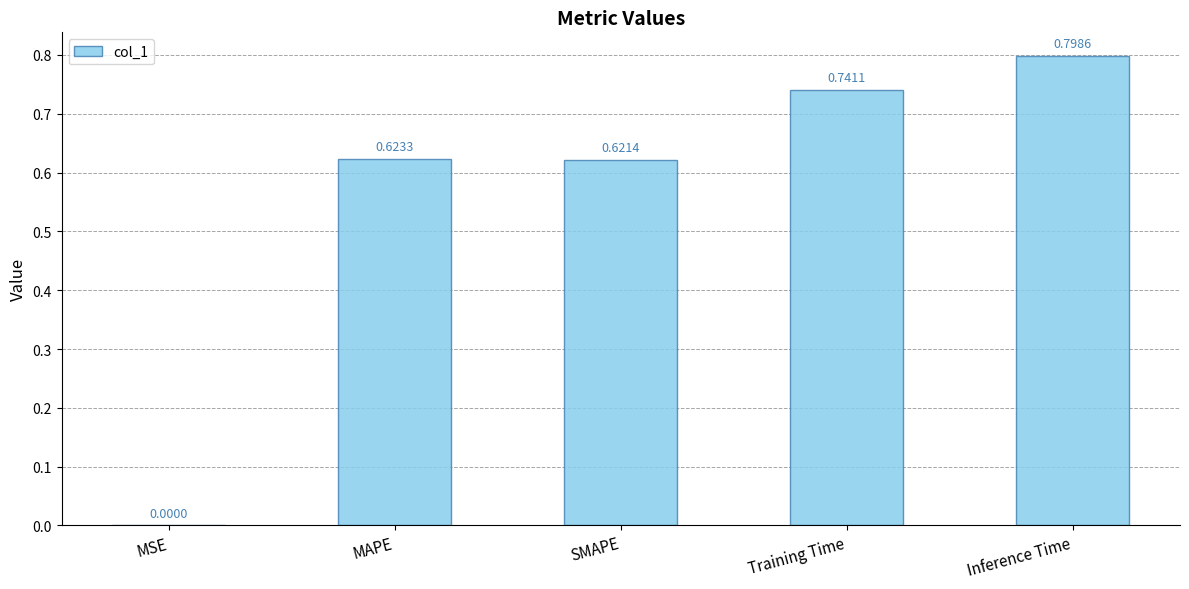

At which category does the chart reach its peak across all series?

Inference Time